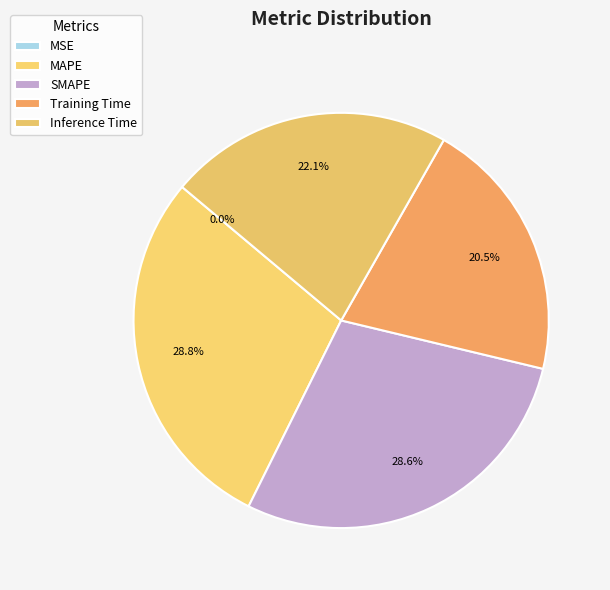

Count the number of slices in the pie.

5